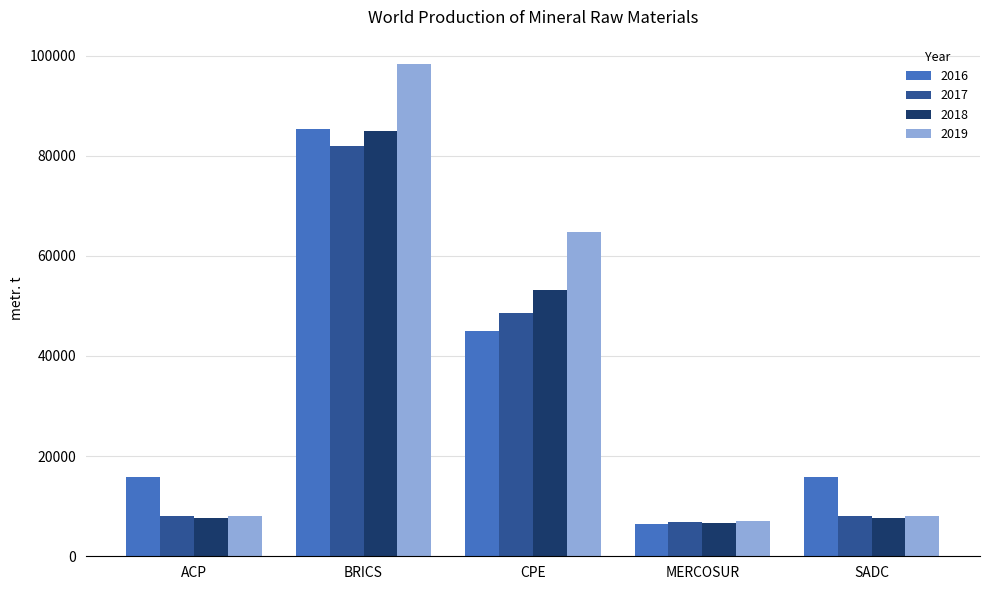

What is the total value across all series at ACP?

39588